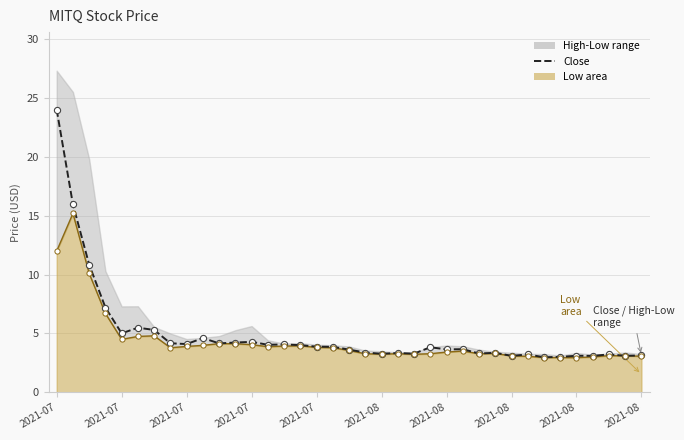

What is the change in value from 11 to 27?

-0.9